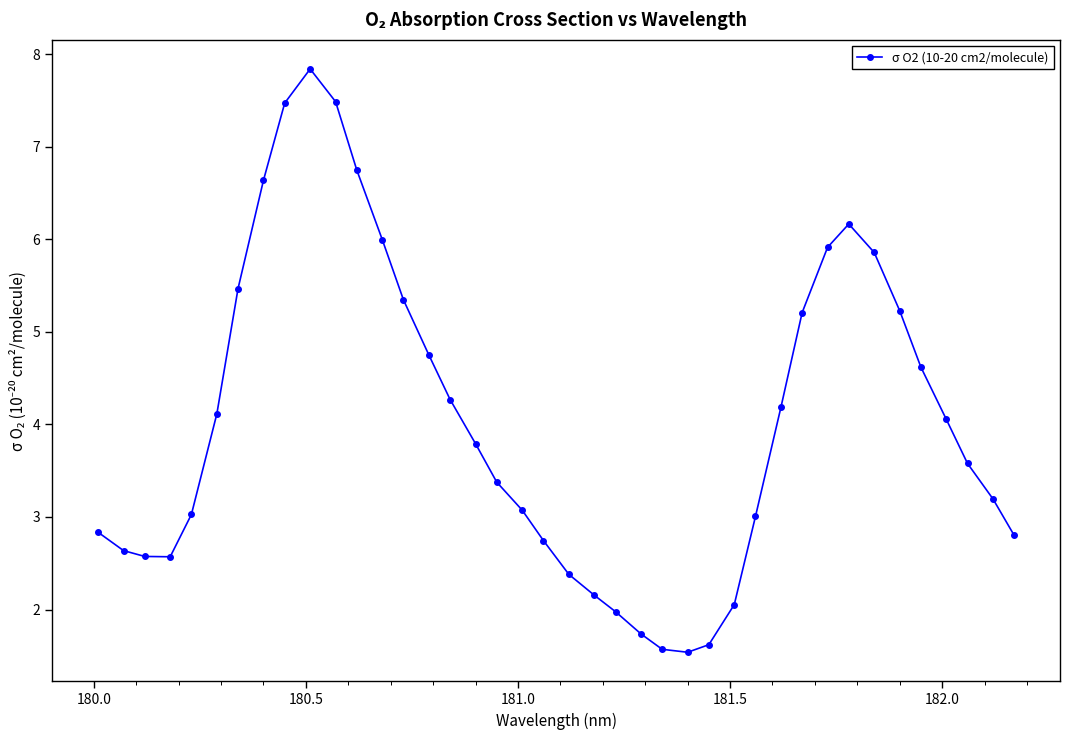

What is the value of the 14th point from the left?

5.3